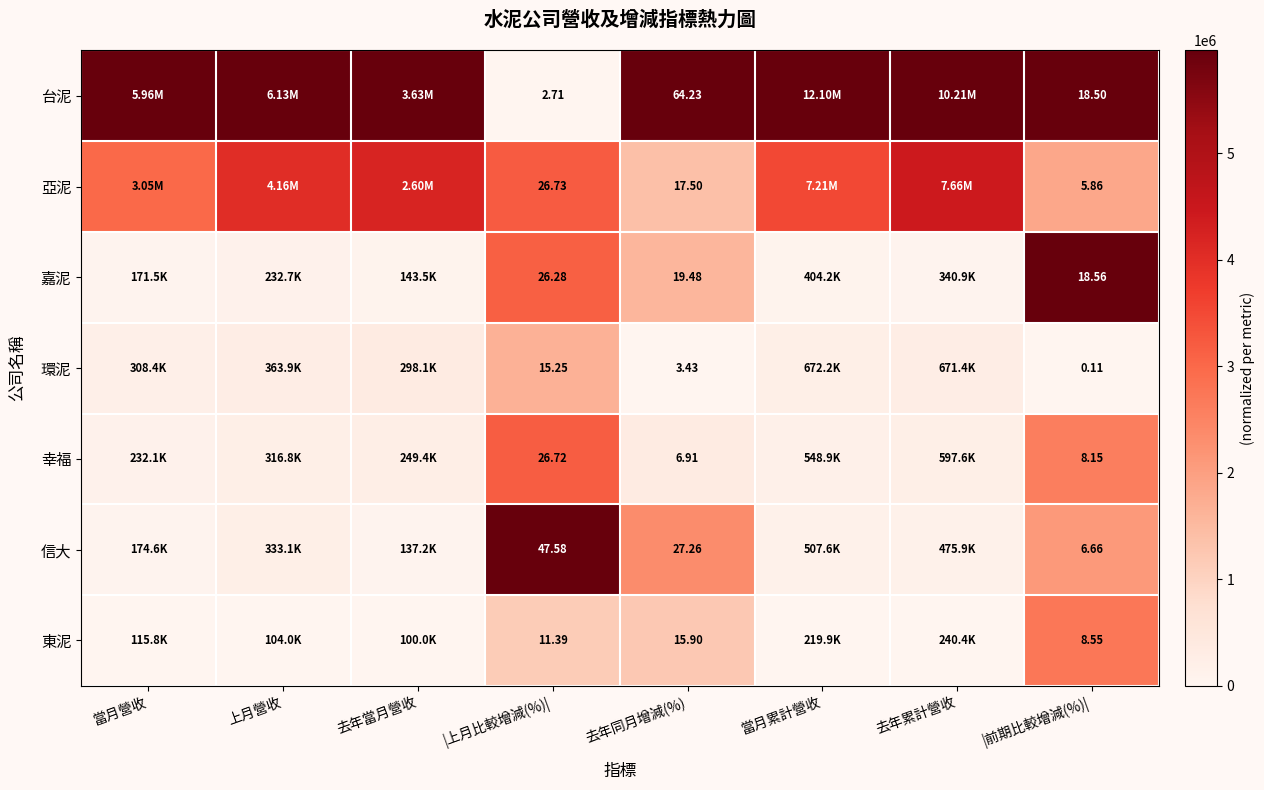

At how many categories does at least one series exceed 0?

8